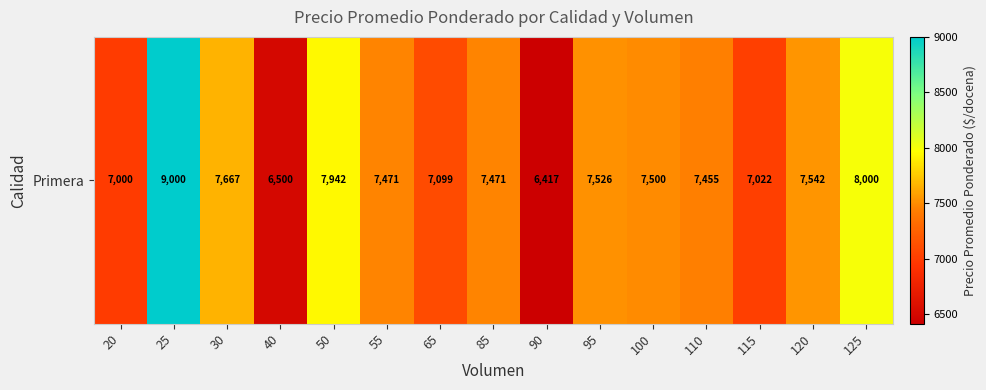

What is the difference between the values at 65 and 25?

1901